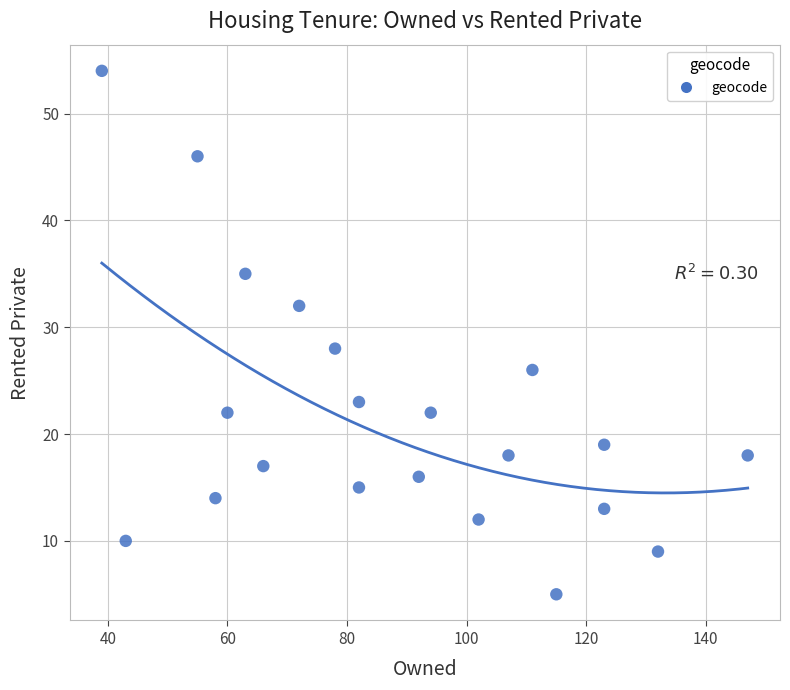

What is the range of Y values (max minus min)?

49